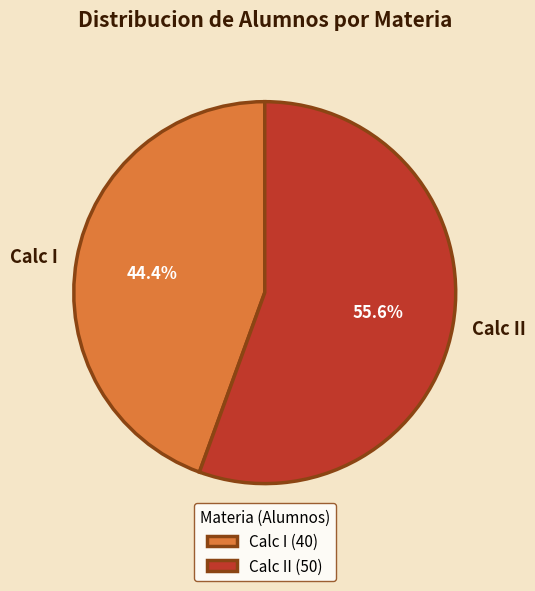

Rank the categories by value from lowest to highest.

Calc I, Calc II